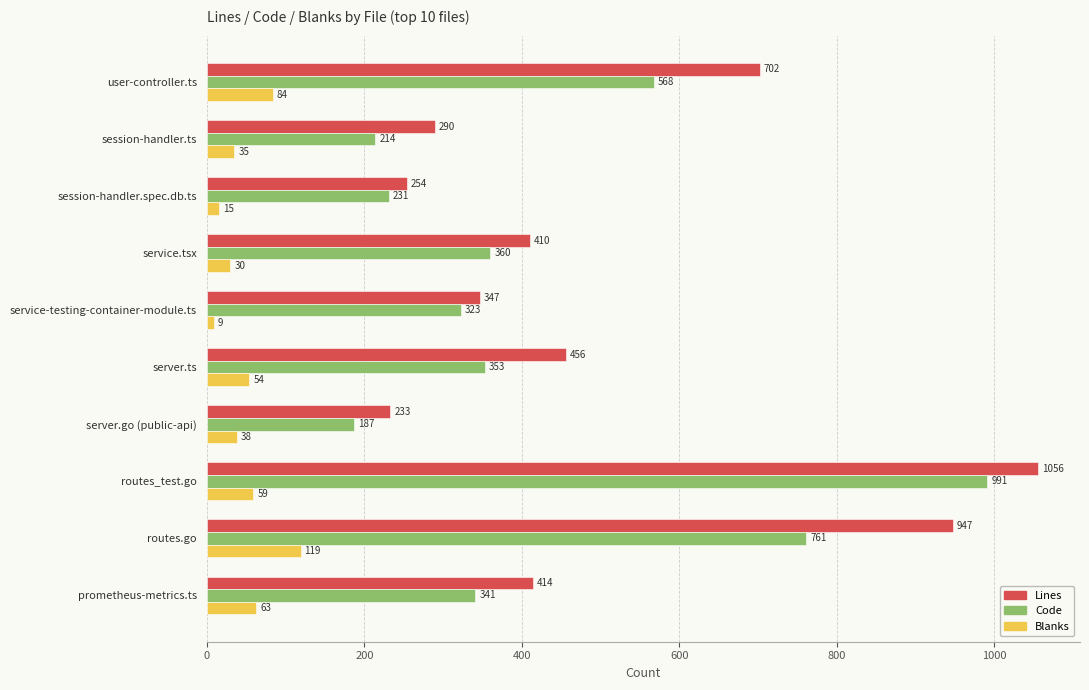

What is the highest value of the Lines series?

1056